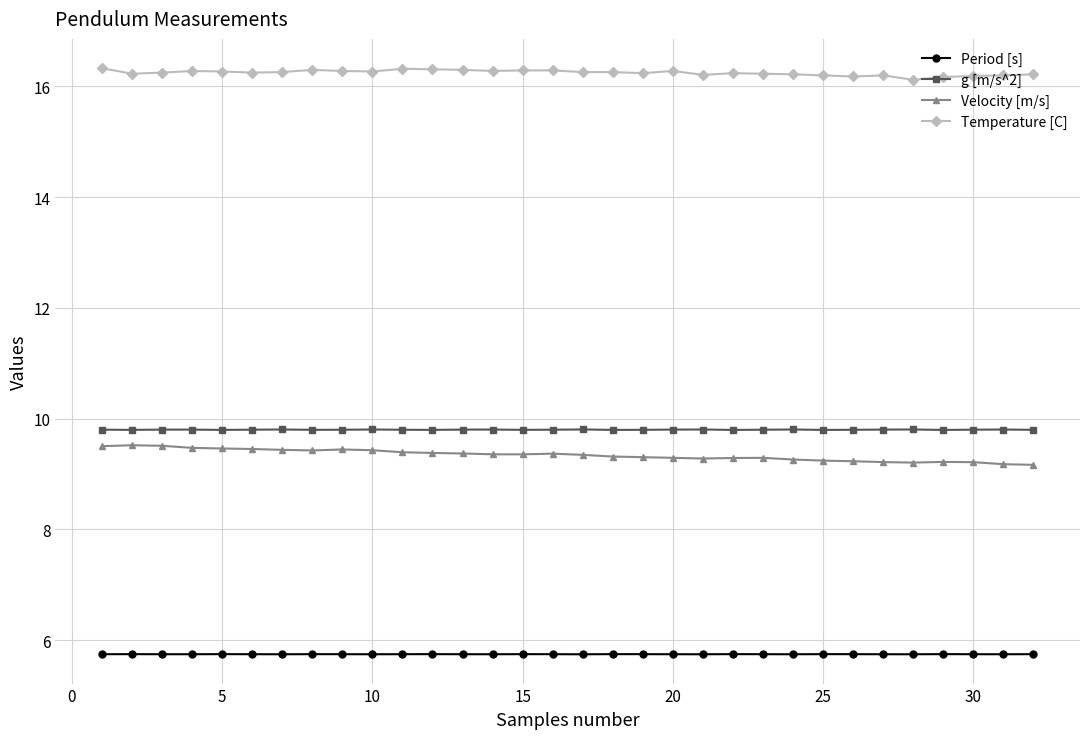

What are all the series names shown in the legend?

Period [s], g [m/s^2], Velocity [m/s], Temperature [C]